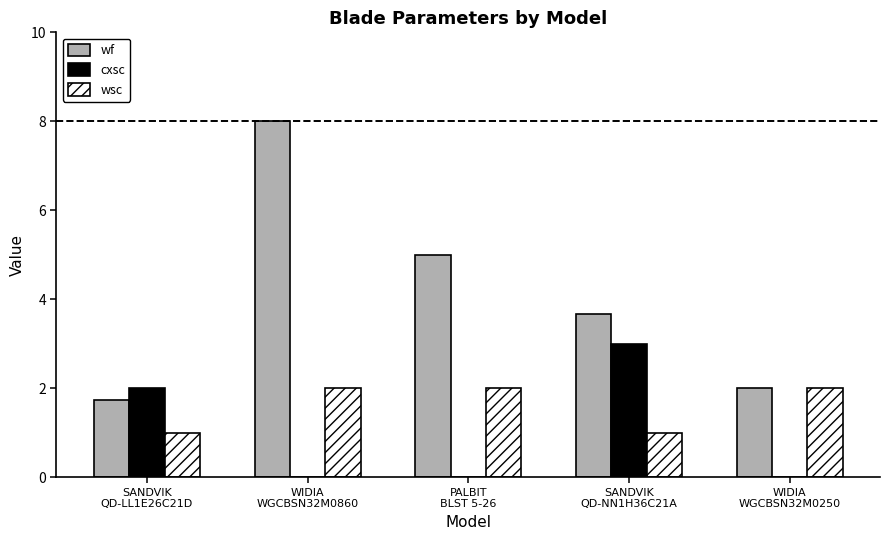

What is the sum of all cxsc values?

5.0